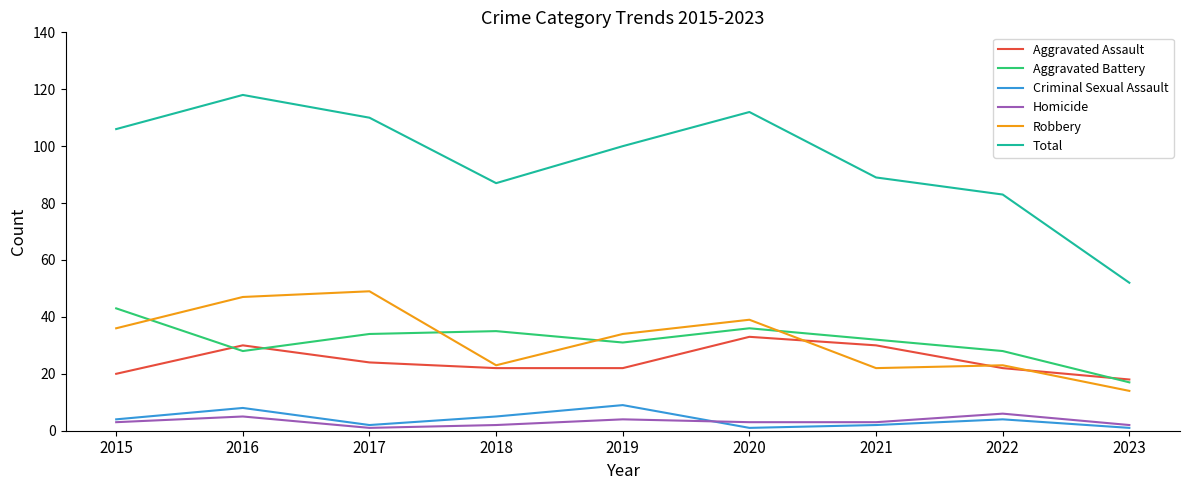

At how many categories does at least one series exceed 4?

9